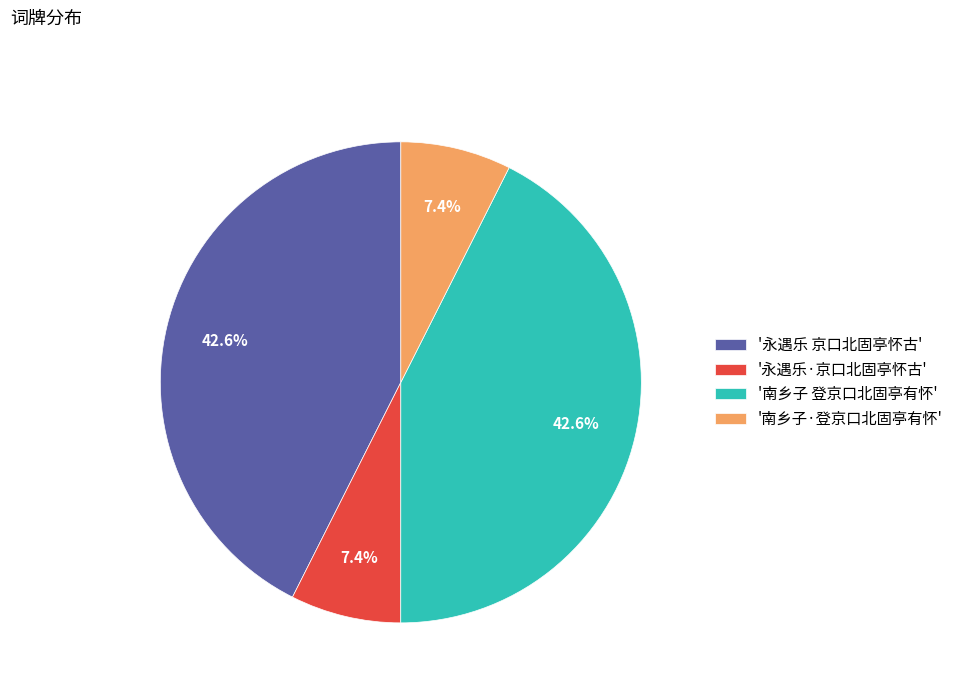

How much of the chart is everything except '南乡子 登京口北固亭有怀'?

57.4%